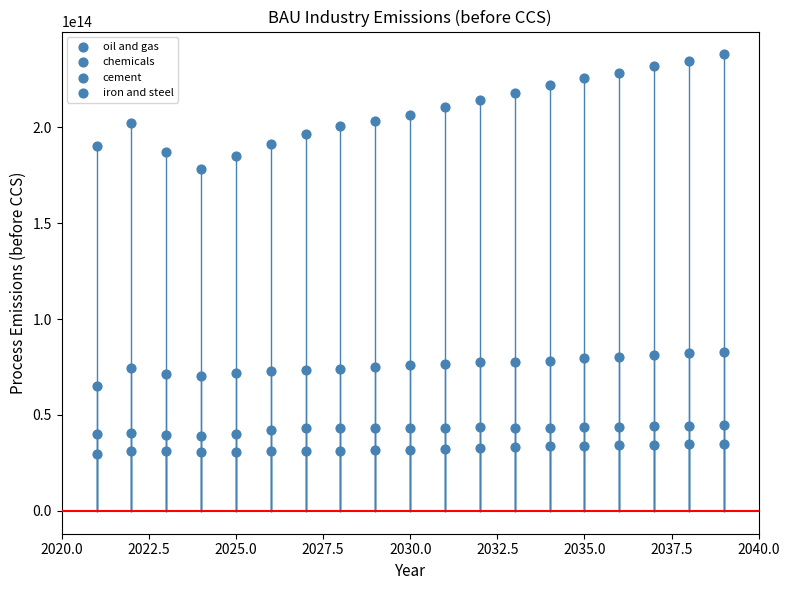

How many points are shown in the scatter plot?

76